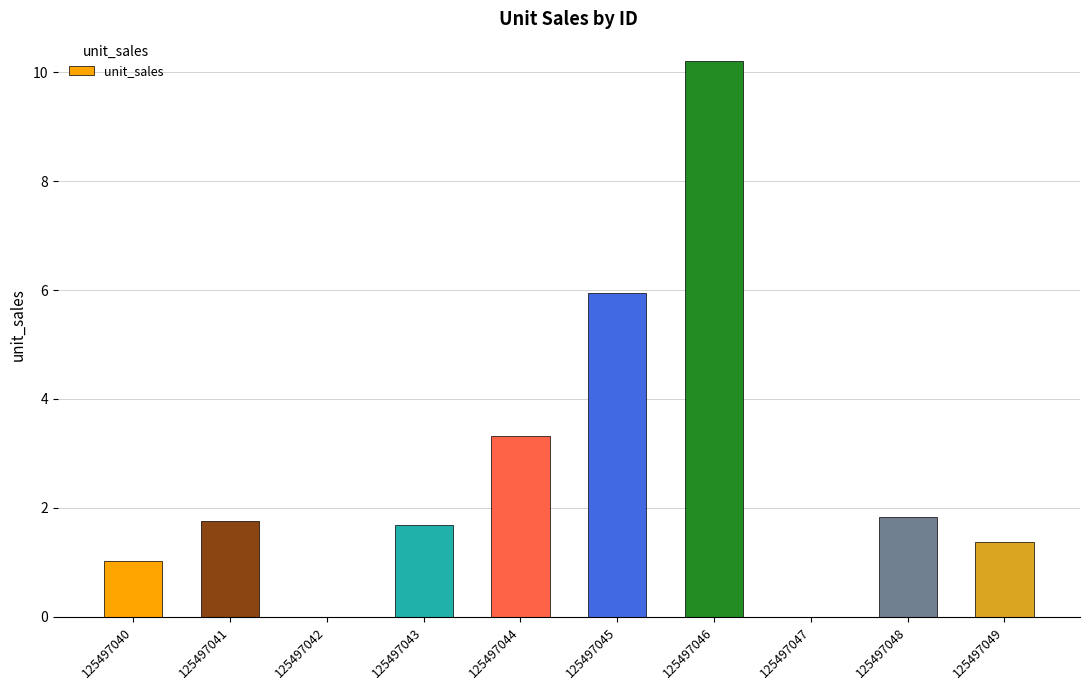

What is the sum of all values?

27.1